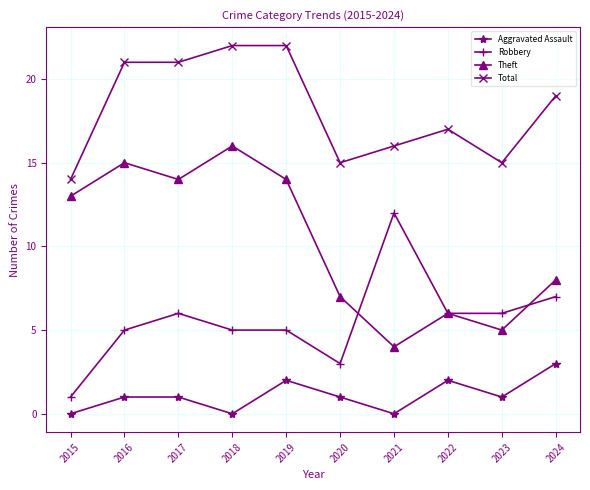

What is the difference between the highest and lowest values at 2018?

22